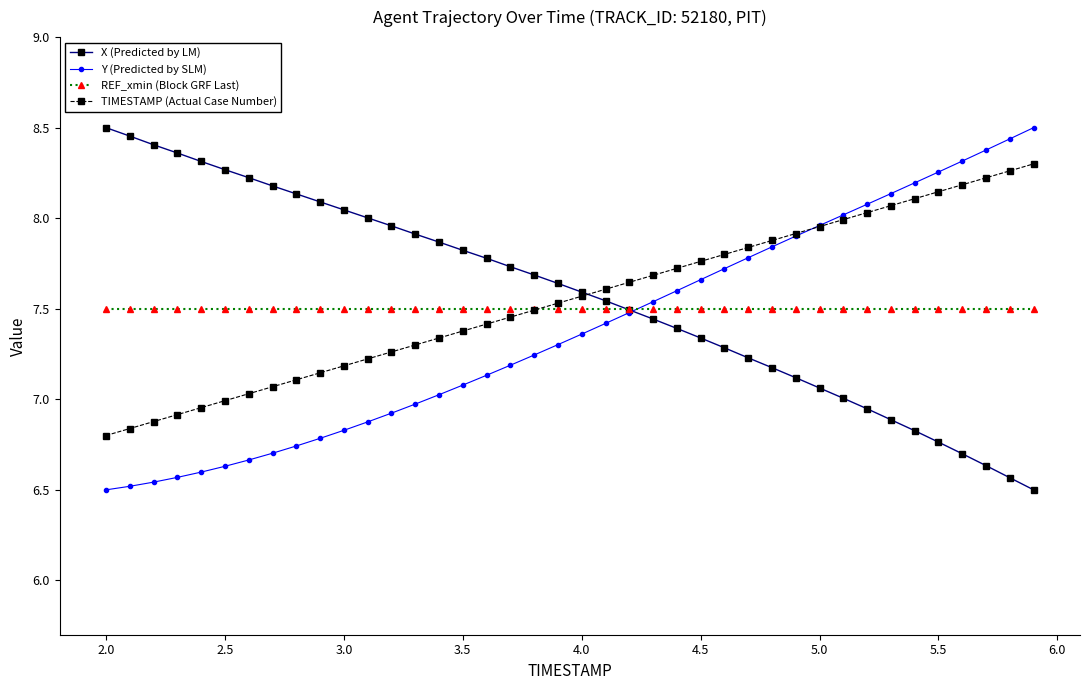

At how many categories does at least one series exceed 6?

40